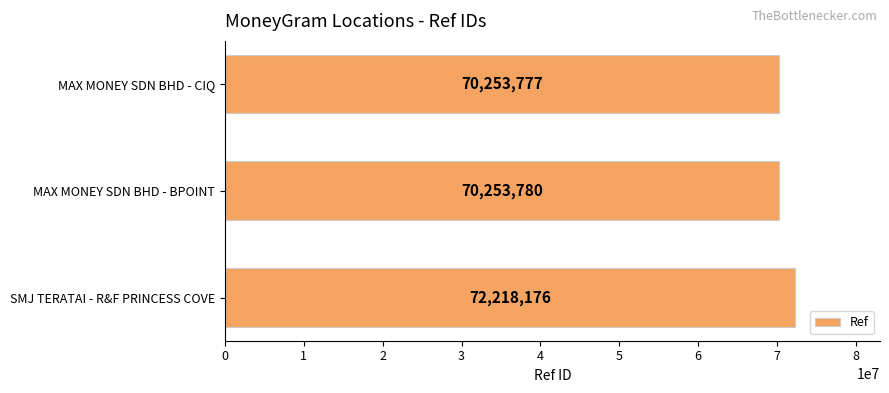

What is the sum of the values at MAX MONEY SDN BHD - BPOINT and MAX MONEY SDN BHD - CIQ?

140507557